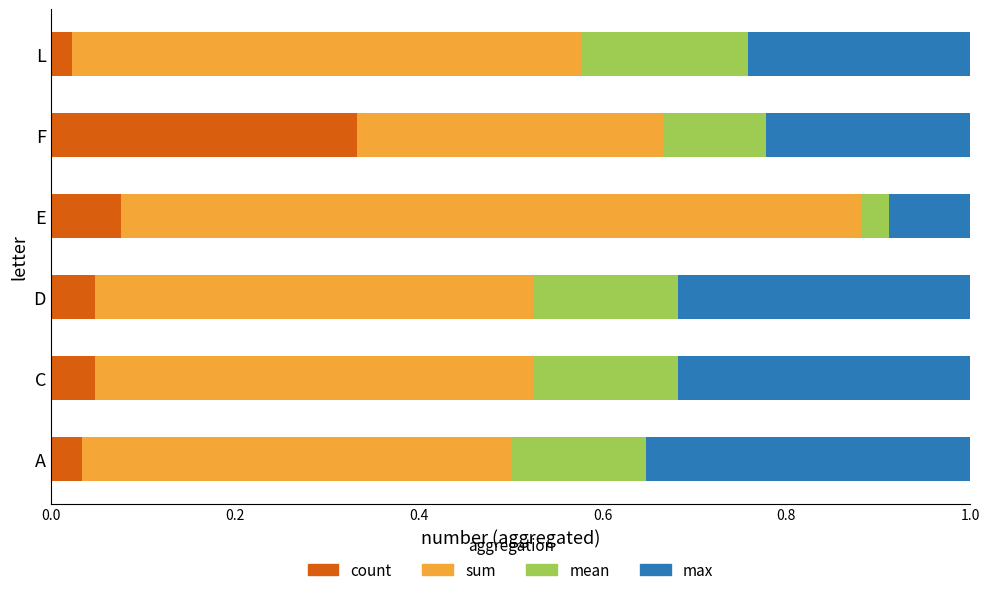

What is the total value across all series at D?

1.0